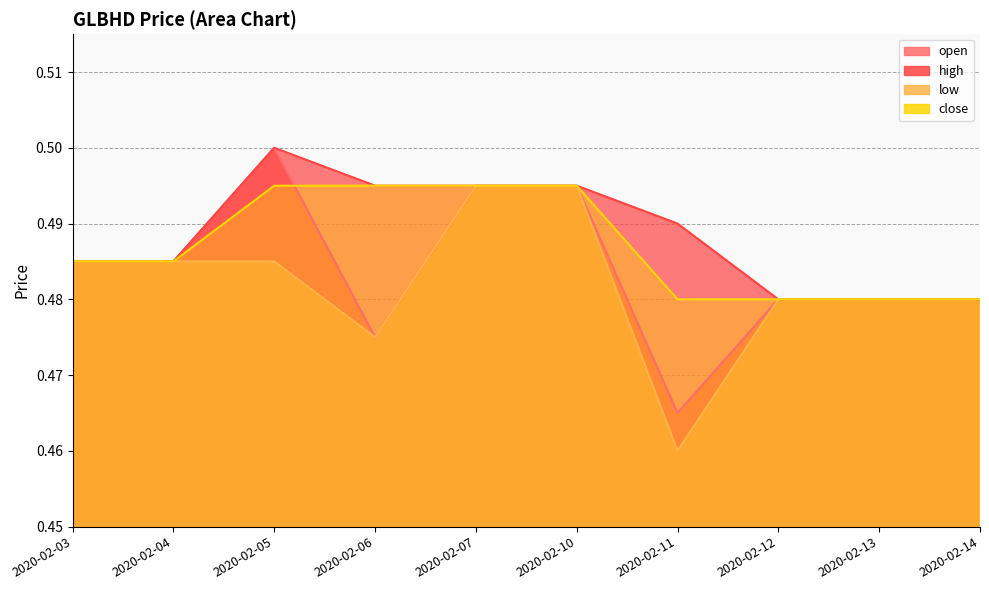

List the series in order of their peak value, lowest first.

low, close, open, high